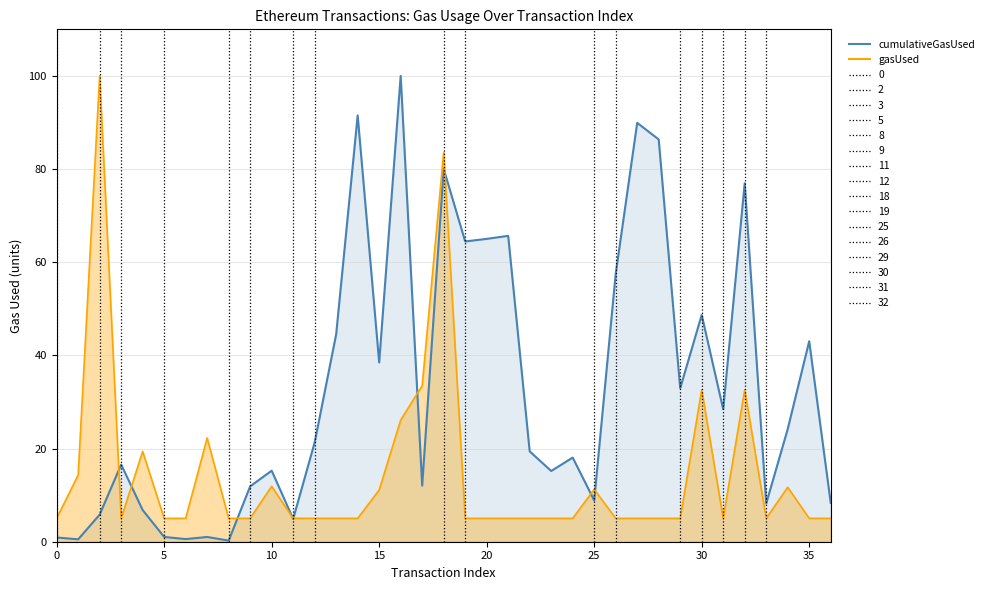

What is the maximum value shown in the chart?

100.0